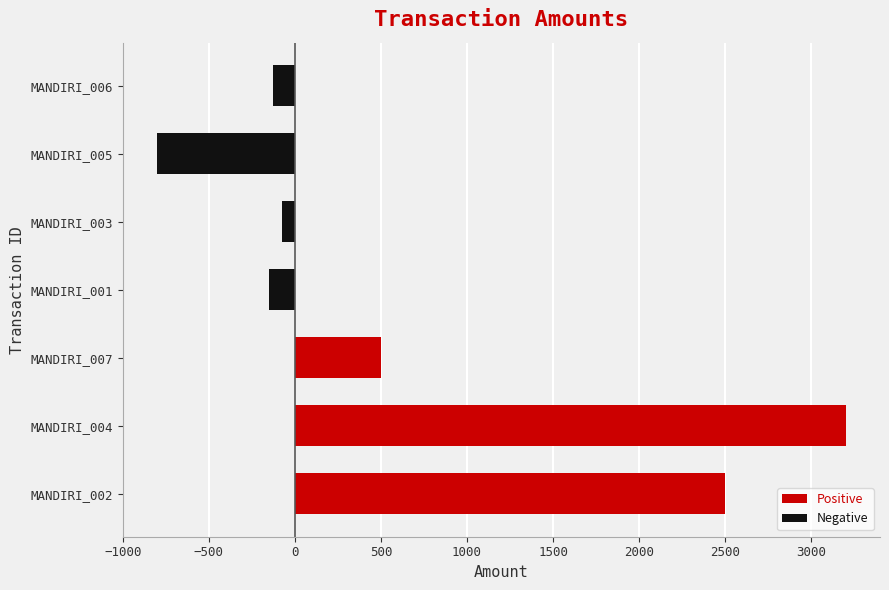

Is it true that the value at MANDIRI_007 is 500.0?

True